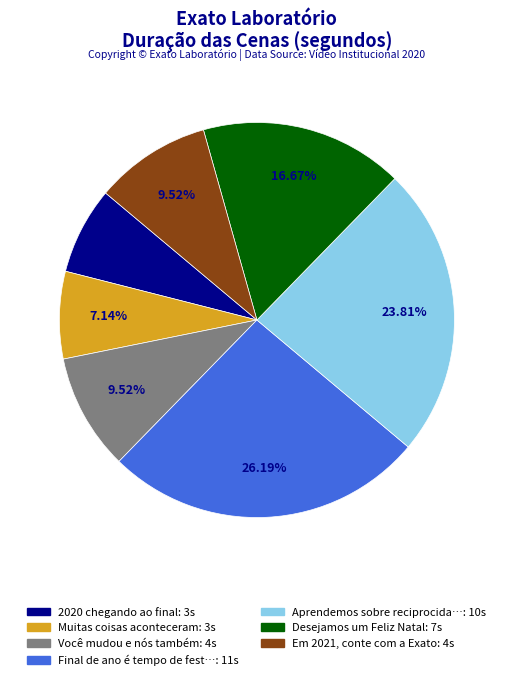

Does any single category account for the majority?

No